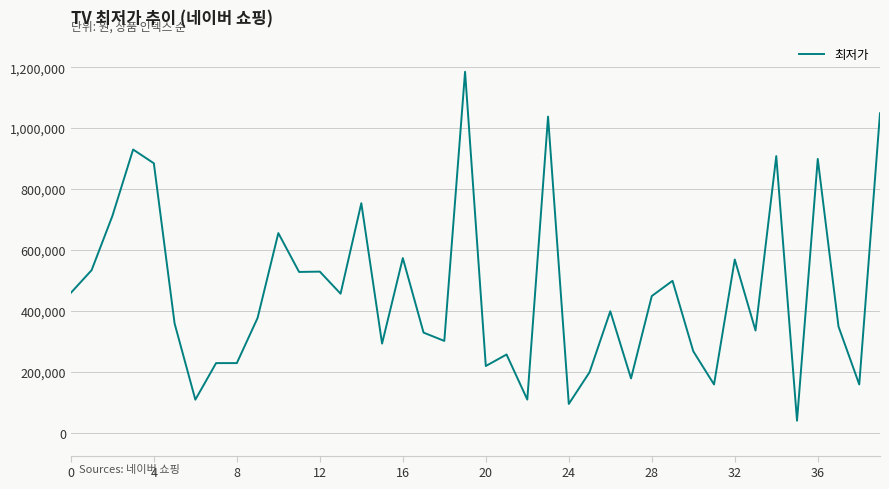

What is the difference between the maximum and minimum values?

1144810